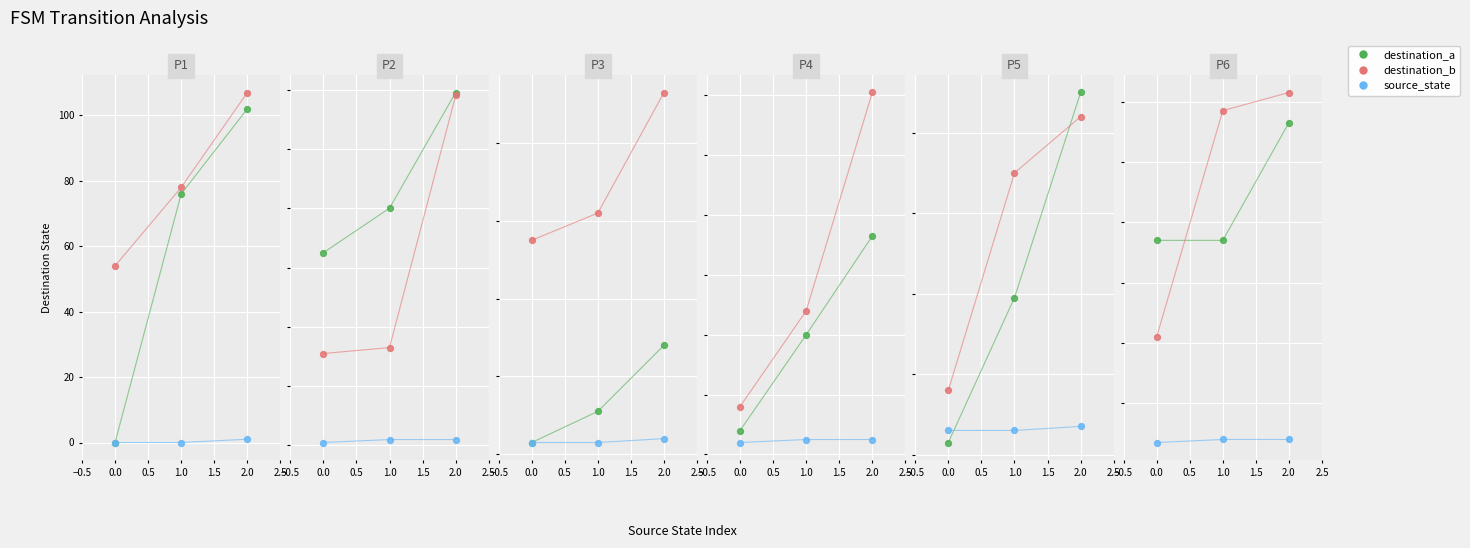

Which series has the widest spread of Y values?

destination_a